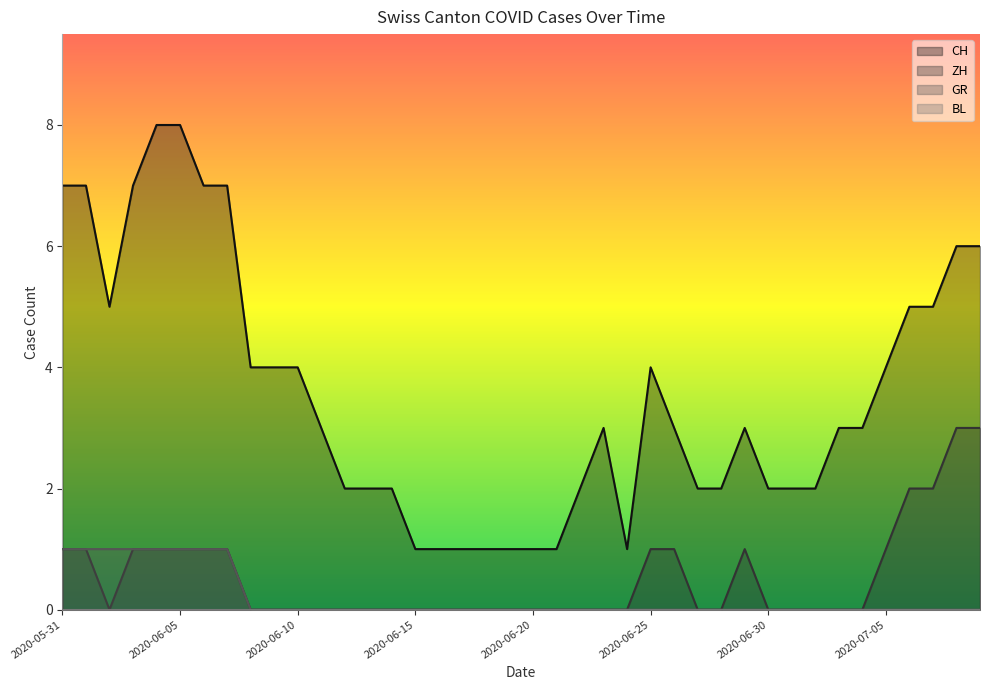

How many data points in ZH are above 0?

15